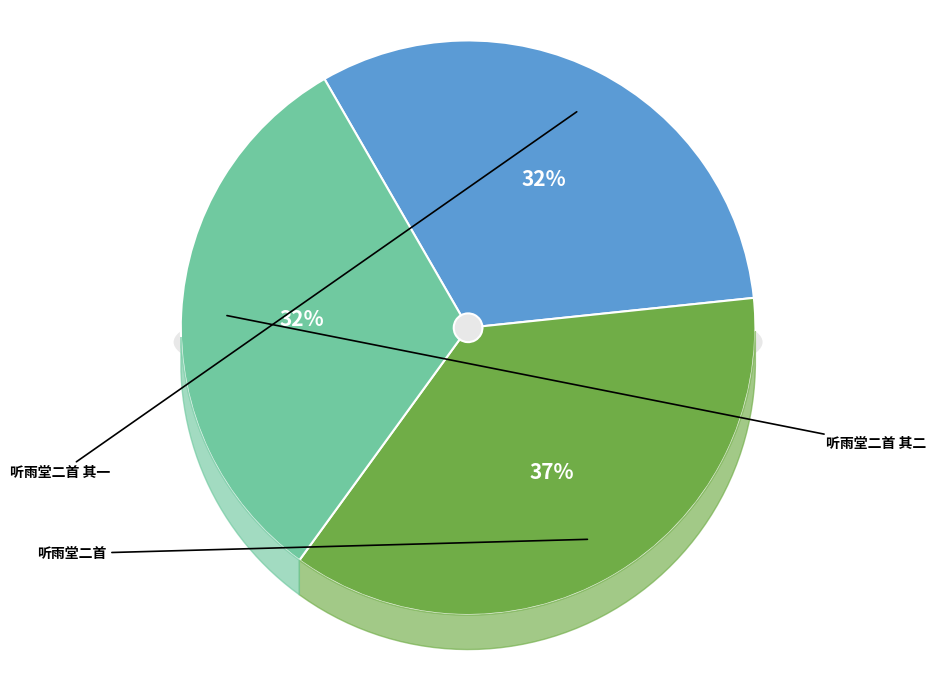

Which category has the smallest portion of the pie?

听雨堂二首 其二